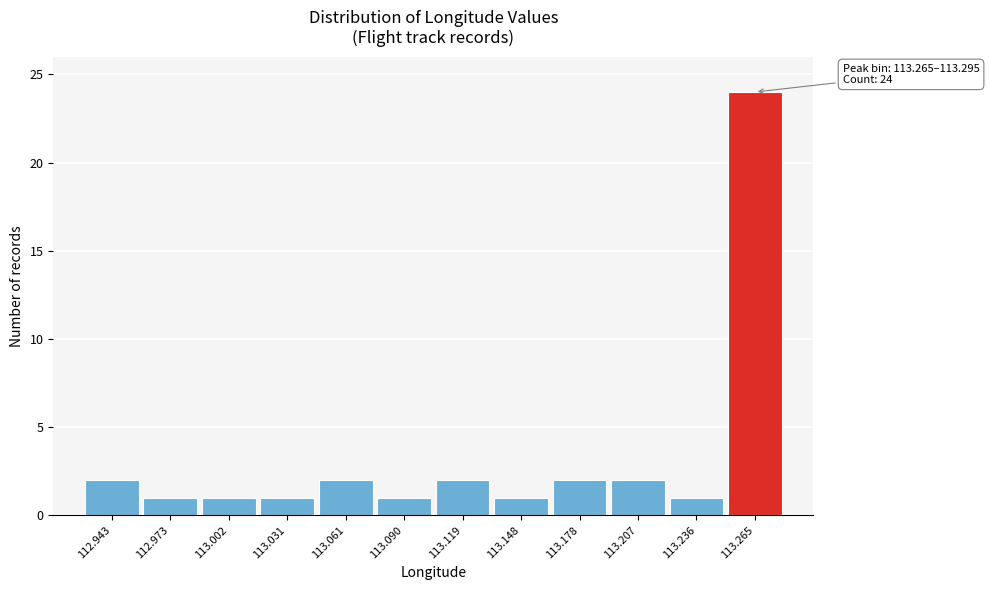

Reading left to right, list all the values displayed in this chart.

112.943=2	112.973=1	113.002=1	113.031=1	113.061=2	113.090=1	113.119=2	113.148=1	113.178=2	113.207=2	113.236=1	113.265=24